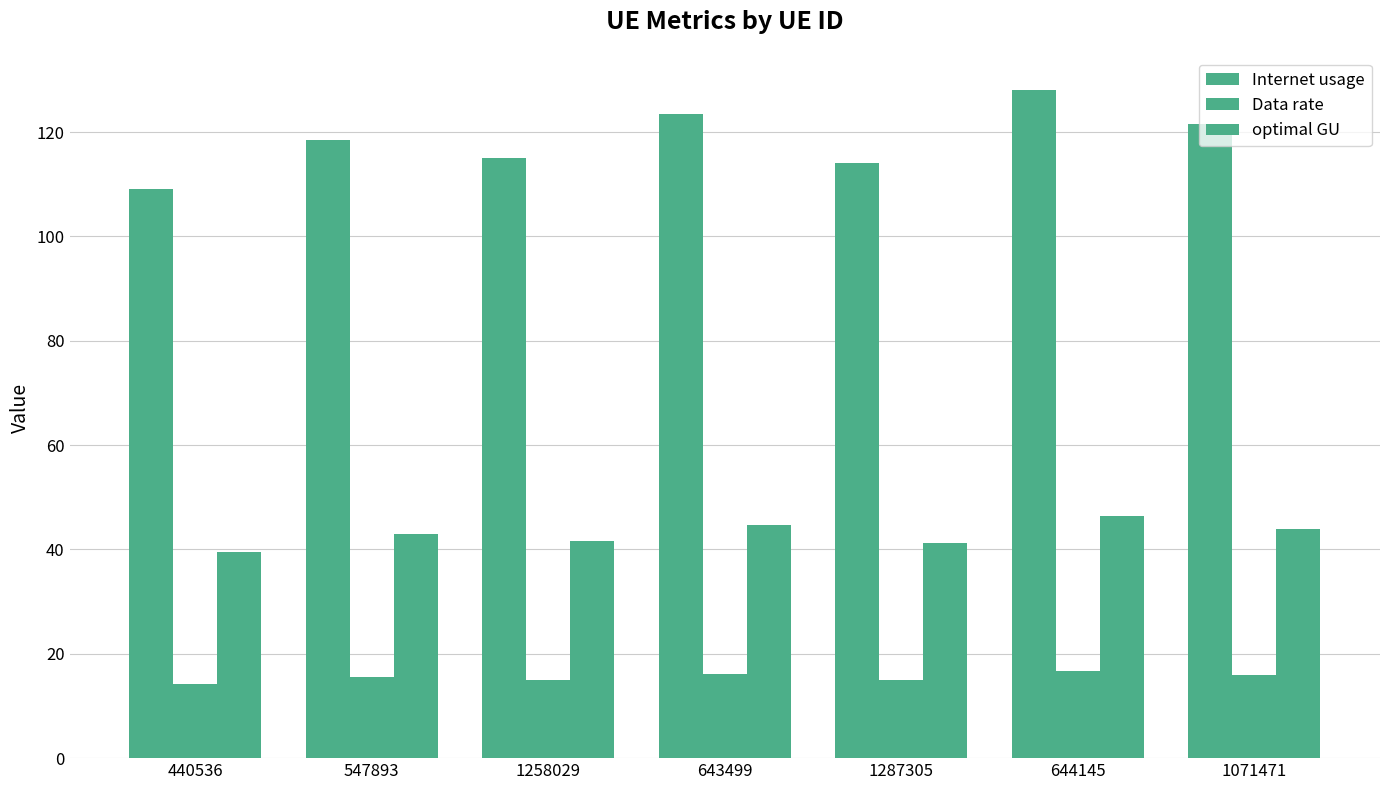

What is the value of the optimal GU bar at the 4th from the left?

44.7